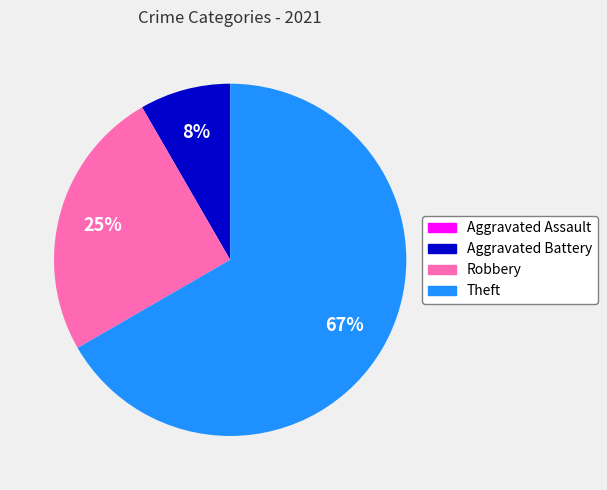

Which category has the biggest portion of the pie?

Theft